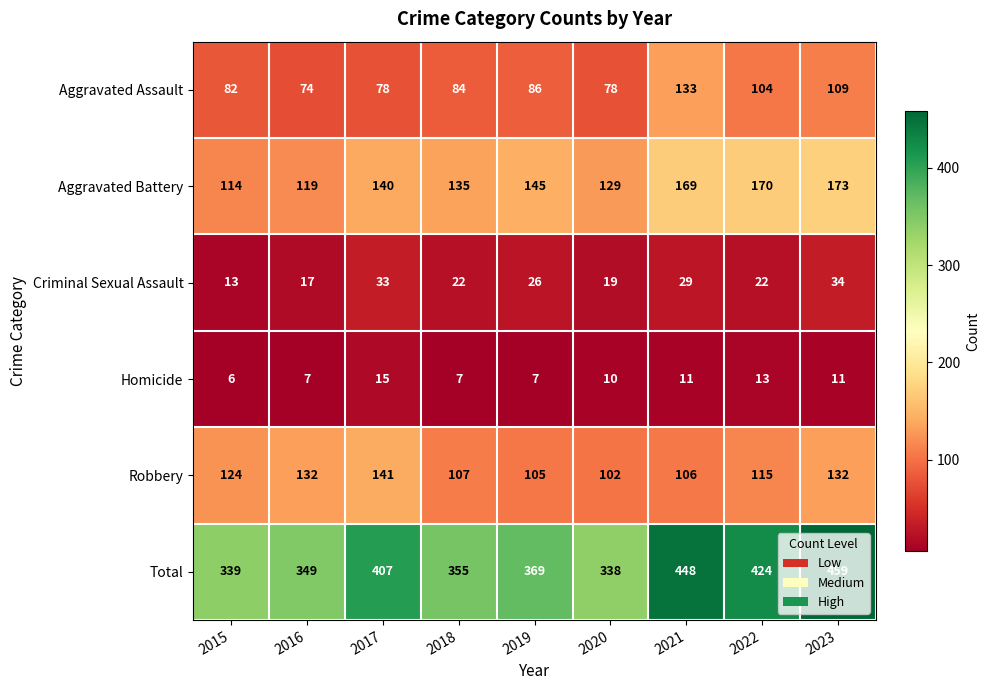

What is the average value of the Criminal Sexual Assault series?

24